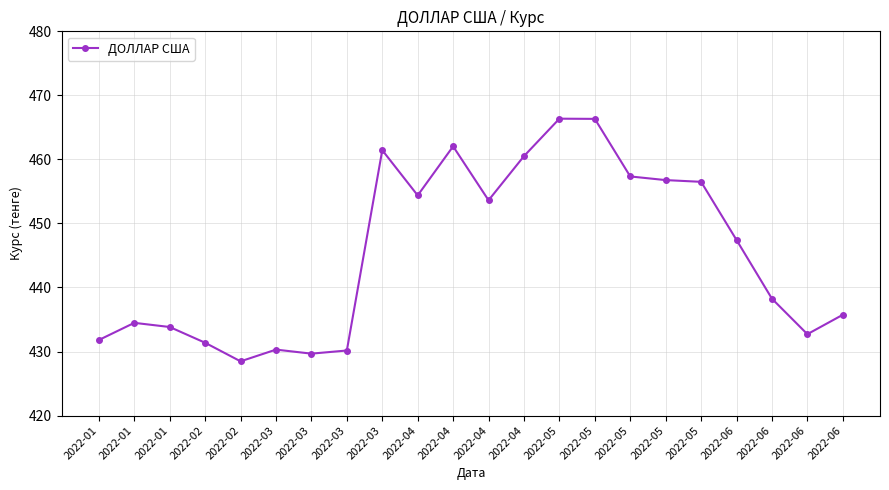

True or false: there are more than 0 points higher than both neighbors.

True